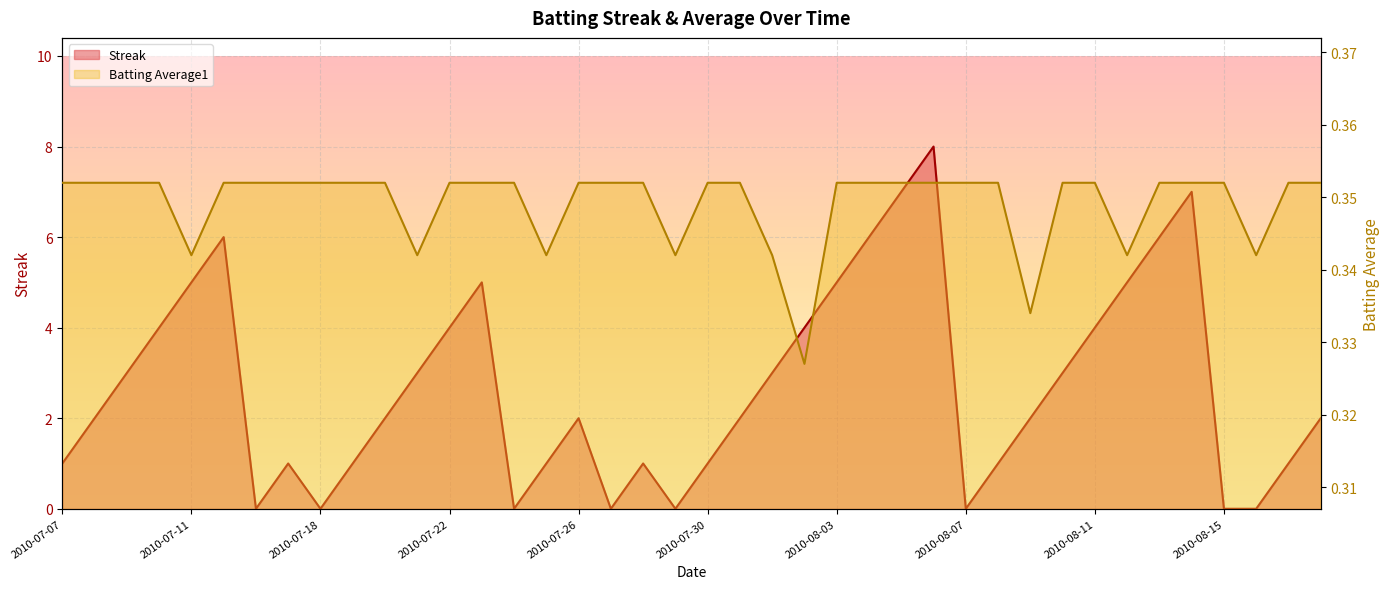

Between 2010-08-07 and 2010-08-04, which is larger?

2010-08-04